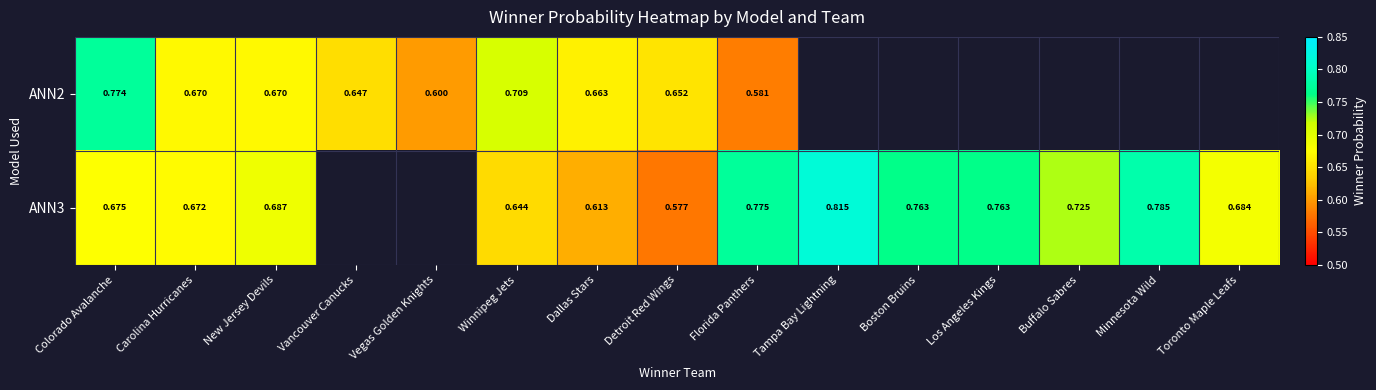

Is the value of ANN3 at Boston Bruins greater than the value of ANN2 at Florida Panthers?

Yes